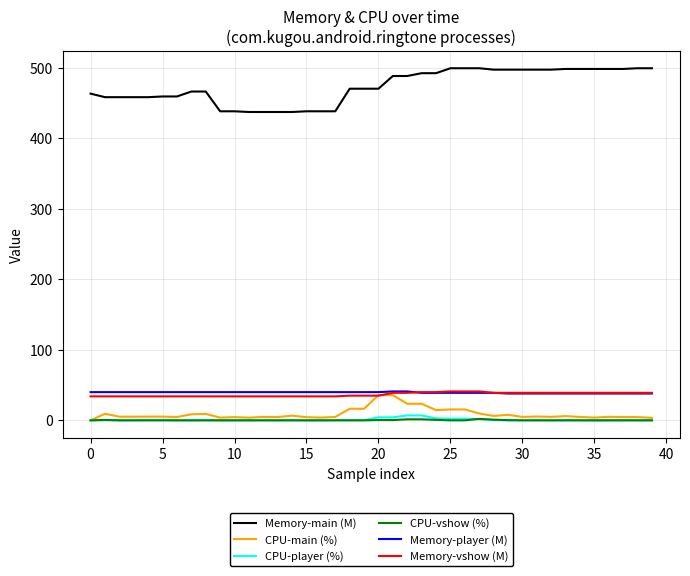

How many categories are shown in the chart?

40